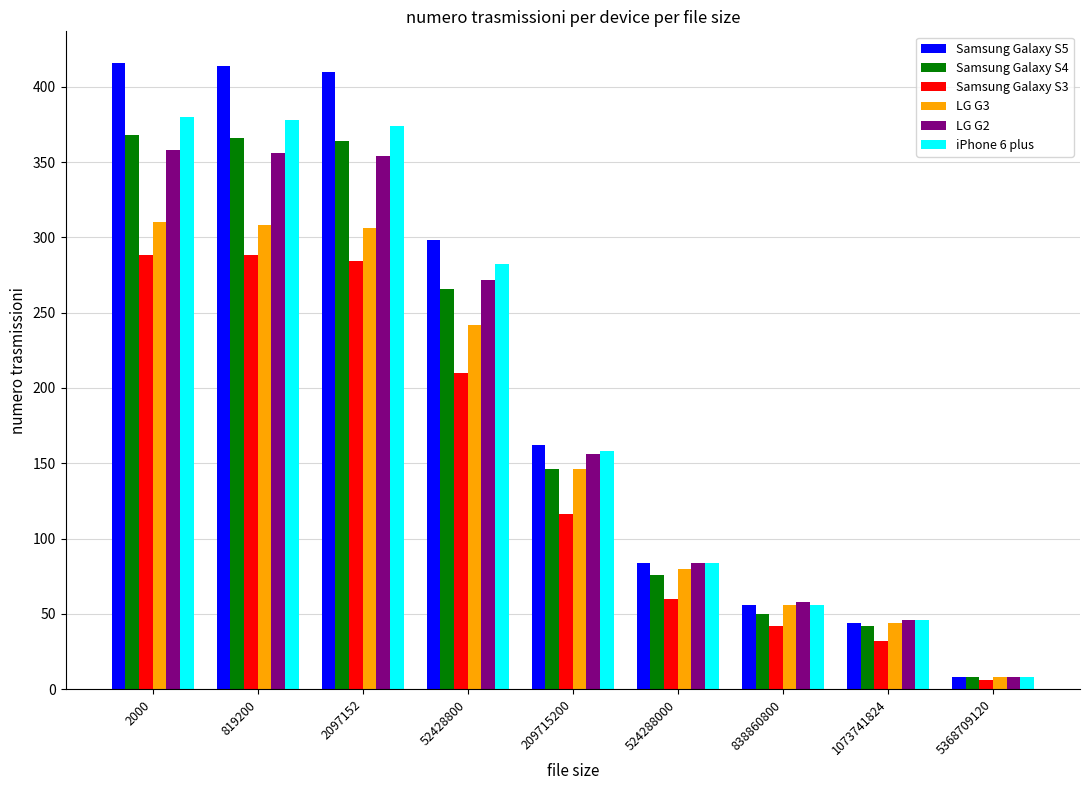

What is the sum of the Samsung Galaxy S3 values at 5368709120 and 819200?

294